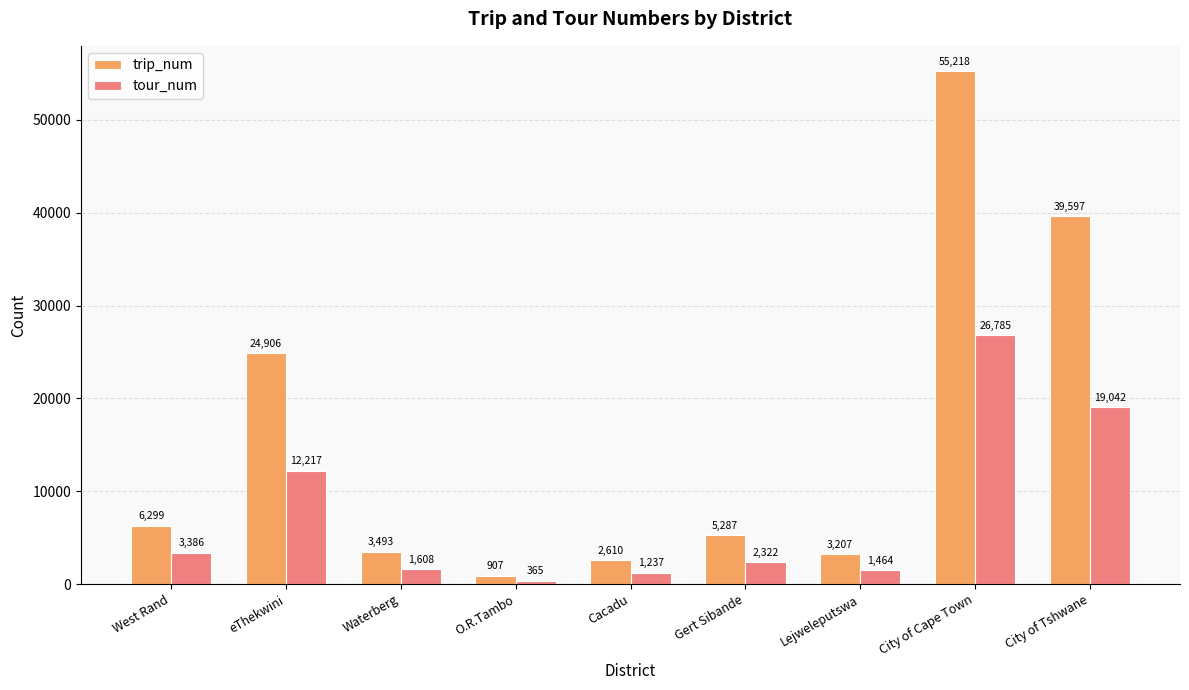

Rank the series at Waterberg from lowest to highest value.

tour_num, trip_num